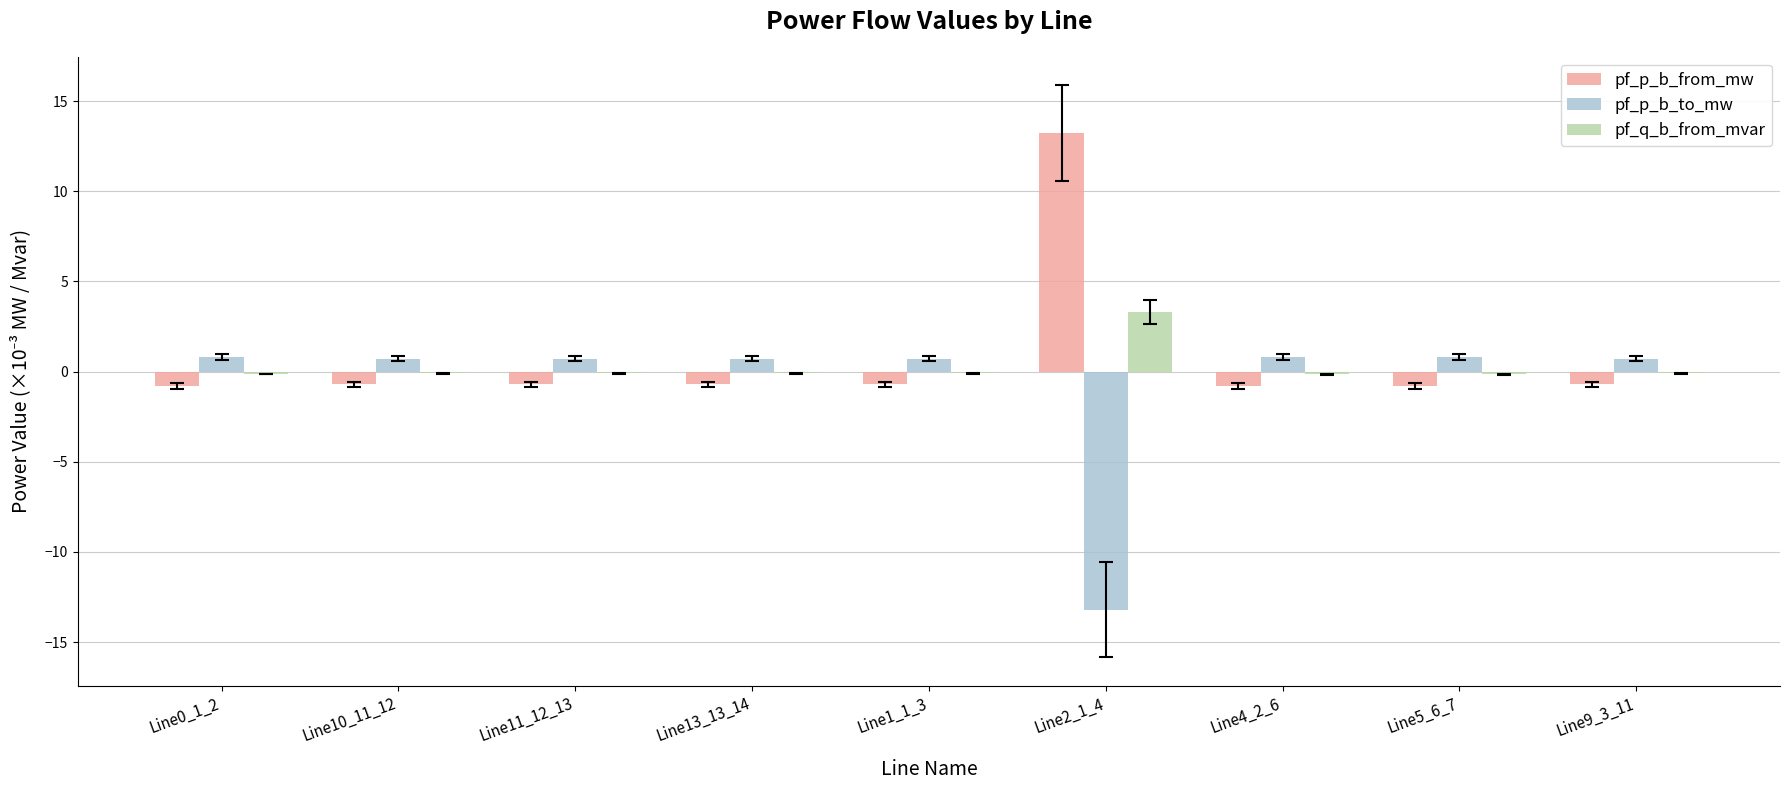

What value does the pf_p_b_from_mw series have at Line5_6_7?

-0.8